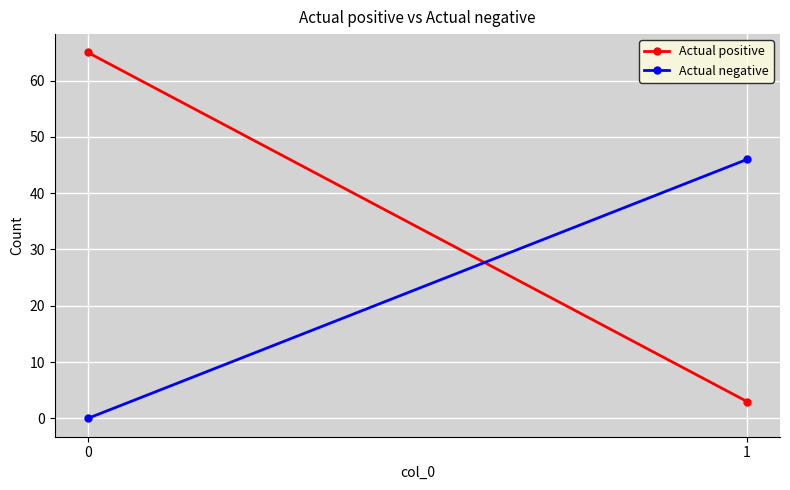

What is the approximate value of Actual negative at 1, to the nearest 10?

50